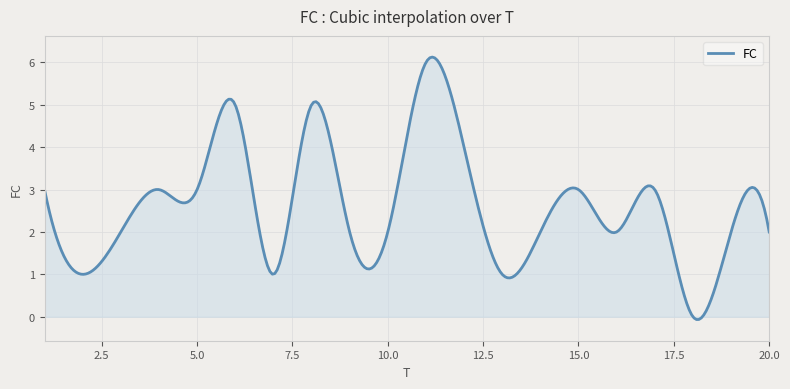

What is the maximum value shown in the chart?

6.1